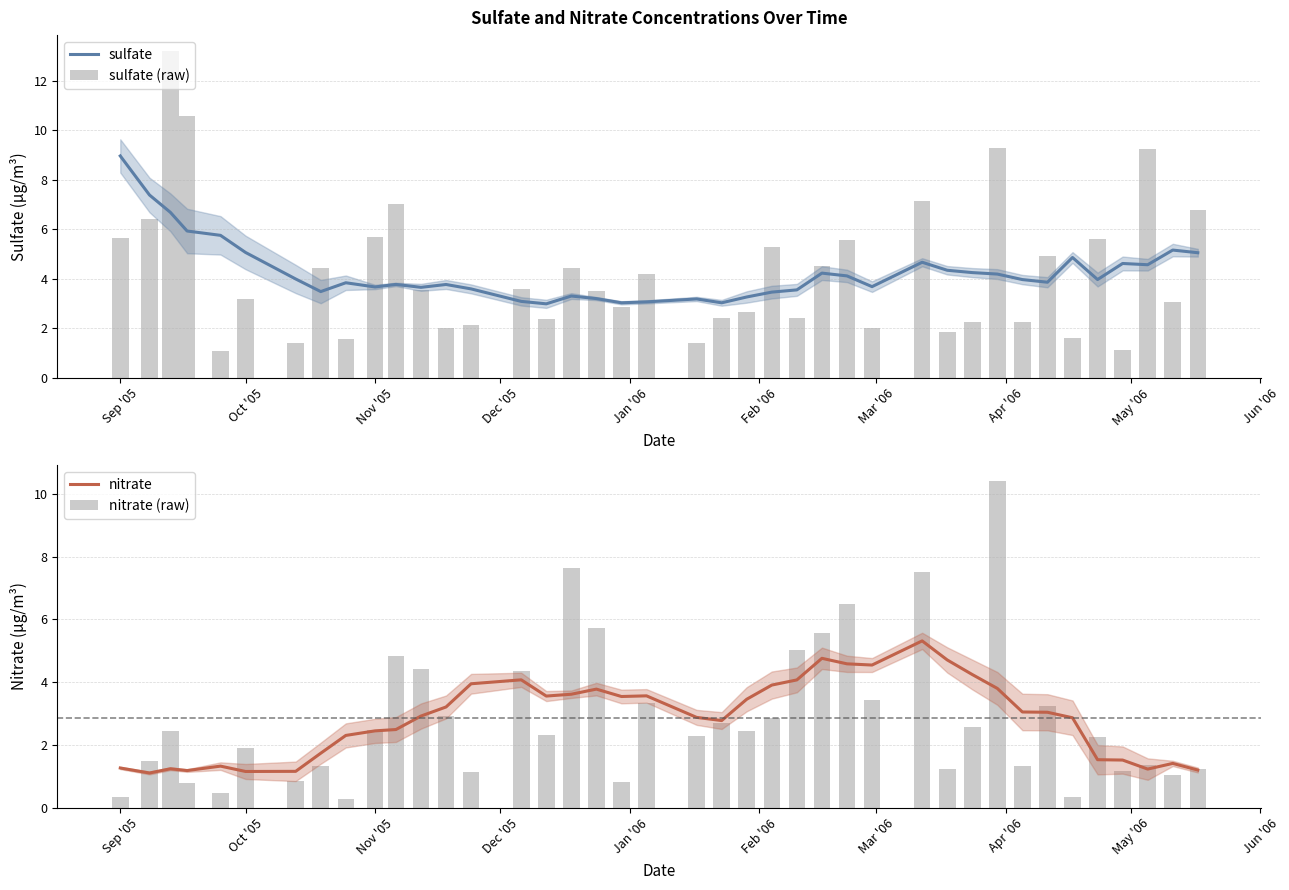

How many categories are shown in the chart?

40